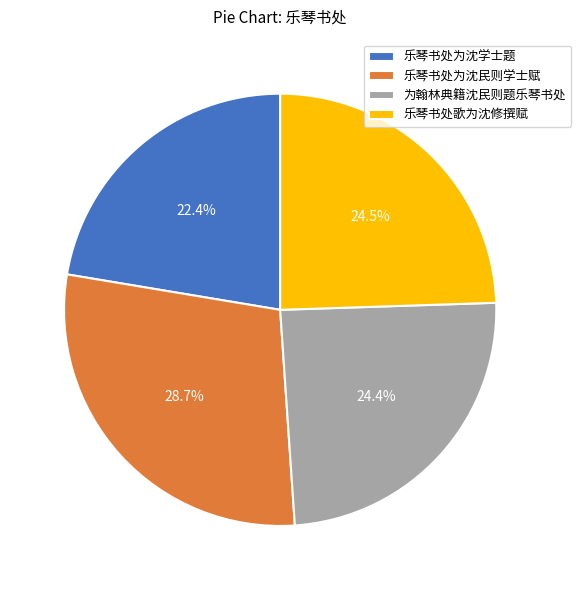

To the nearest percent, what is the average slice percentage?

25%